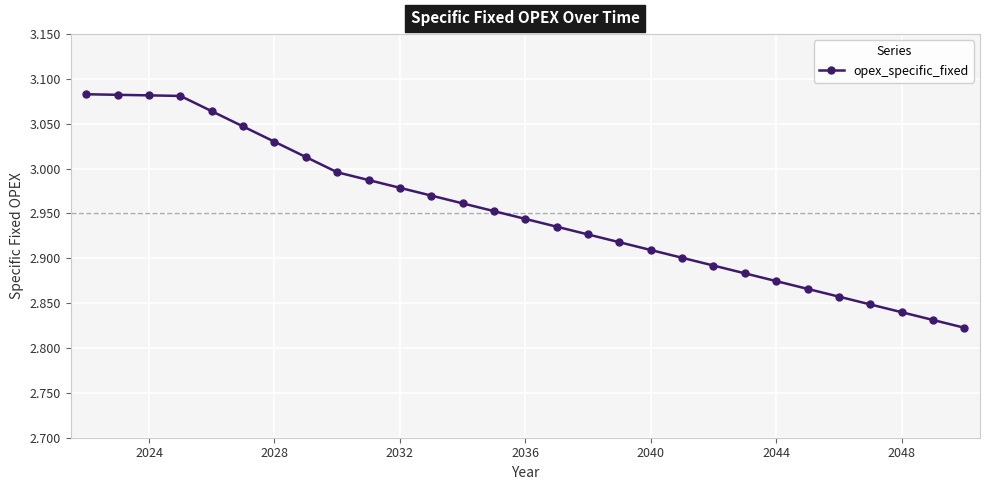

What is the difference between the maximum and minimum values?

0.3